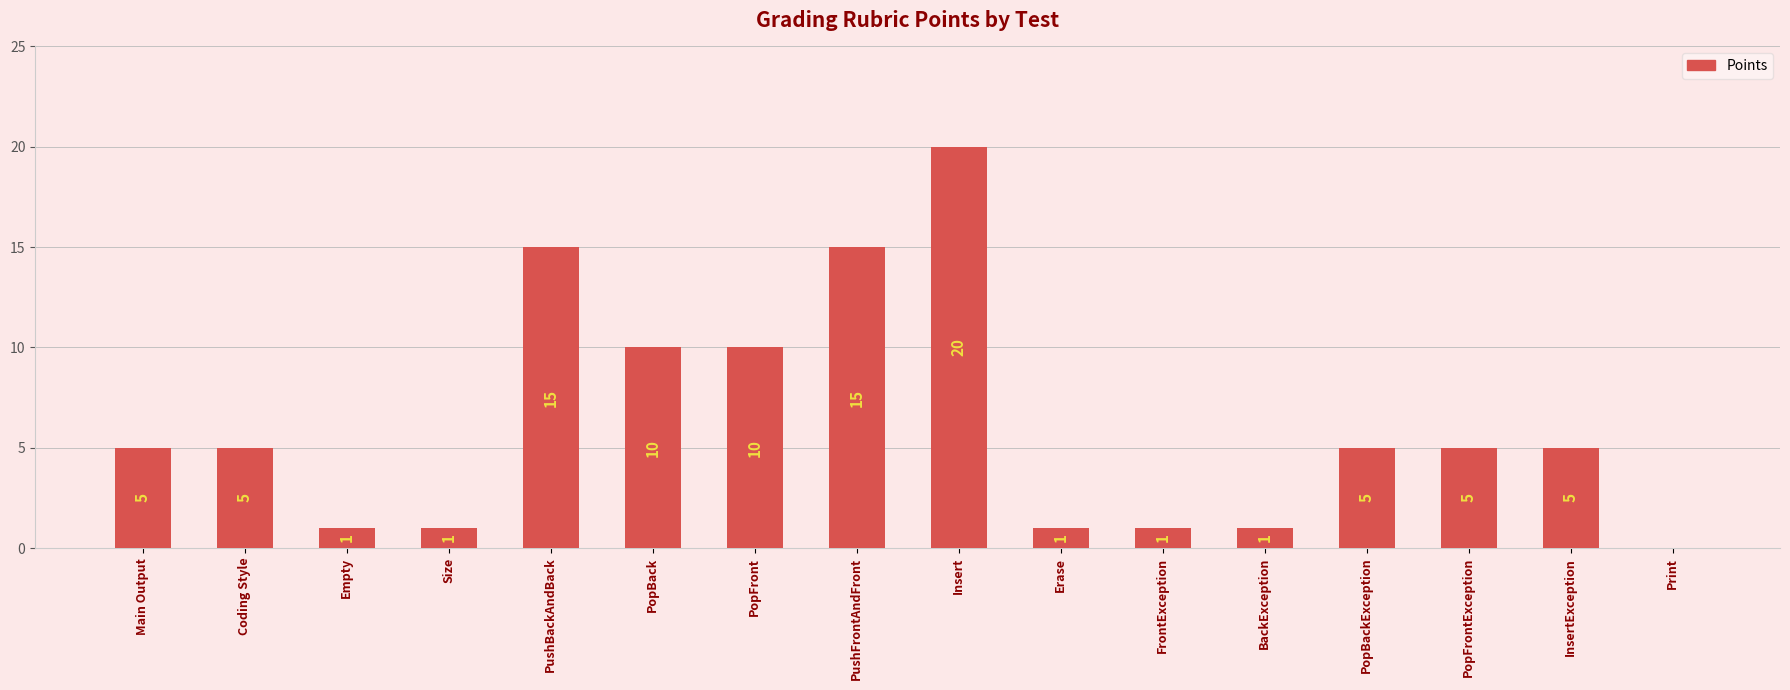

The chart shows a value of 5 at Main Output. True or false?

True